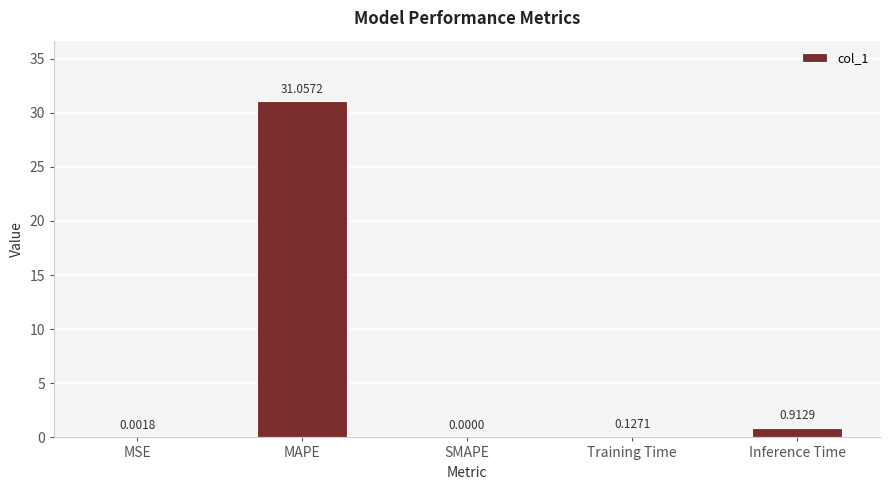

Count the number of data series in this chart.

1